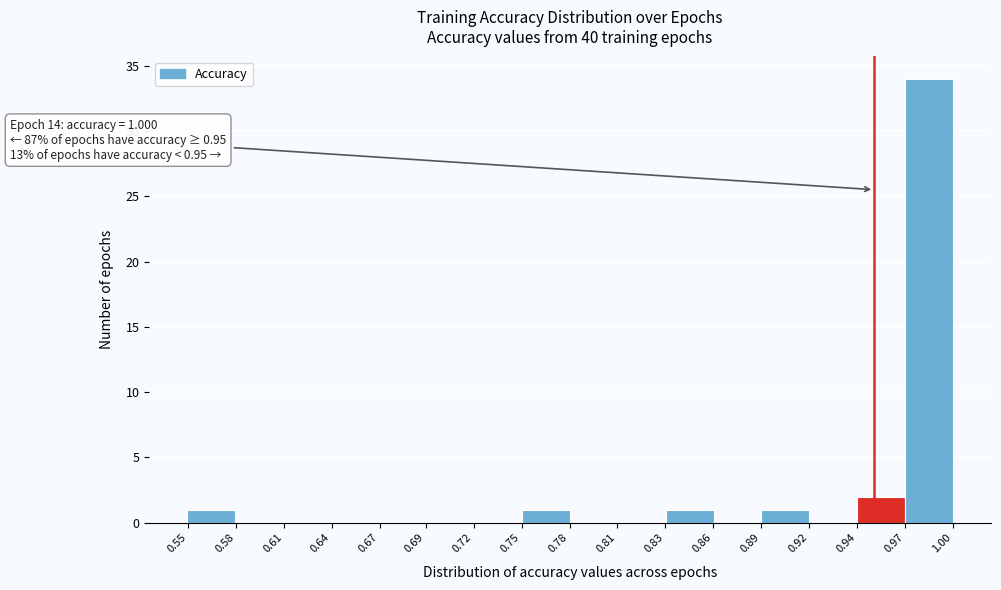

Reading left to right, what are all the values shown in this chart?

0.55=1	0.58=0	0.61=0	0.64=0	0.69=0	0.72=0	0.75=0	0.78=1	0.81=0	0.83=0	0.86=1	0.89=0	0.92=1	0.94=0	0.97=2	1.00=34